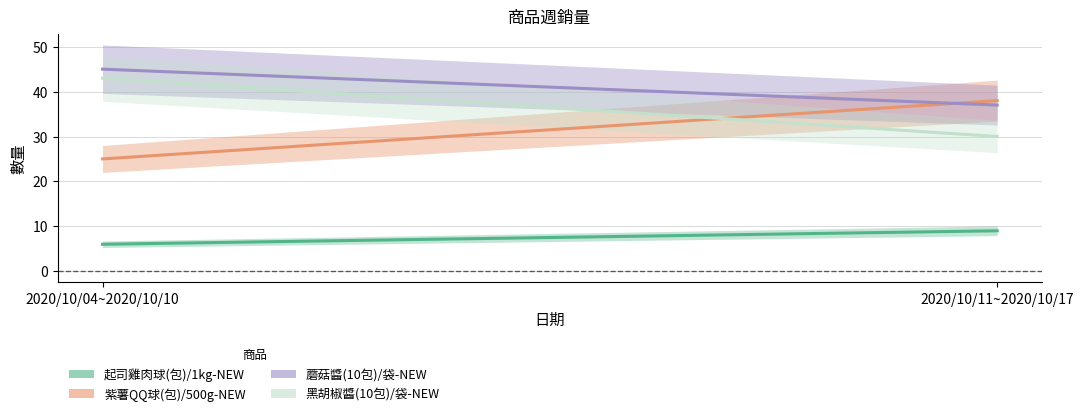

Is this an area chart (filled region under the line)?

No